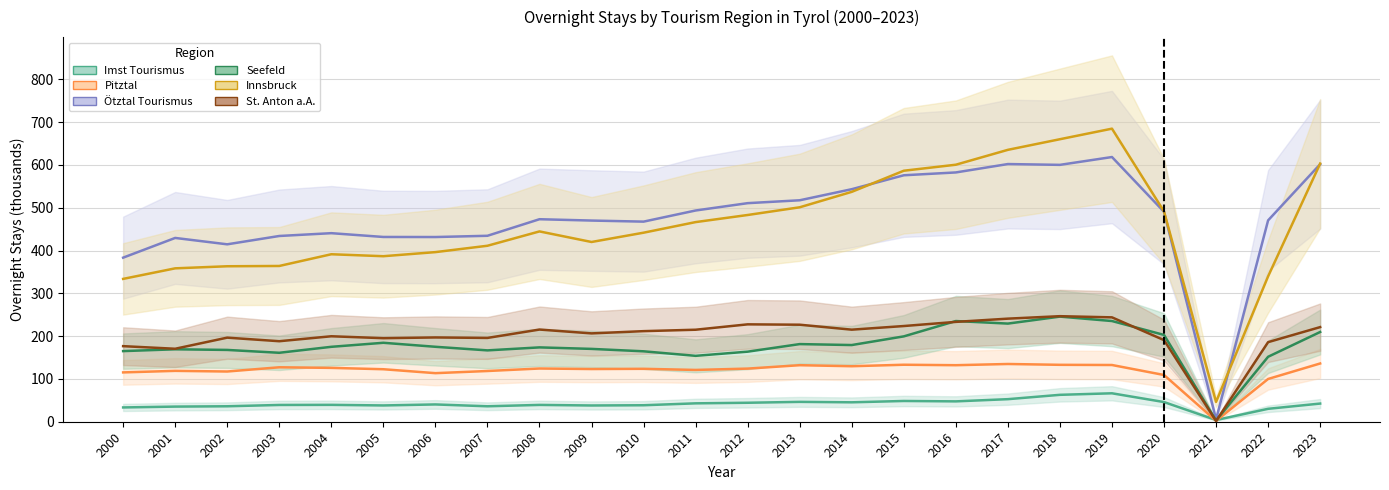

At which category is the sum across all series the highest?

2019